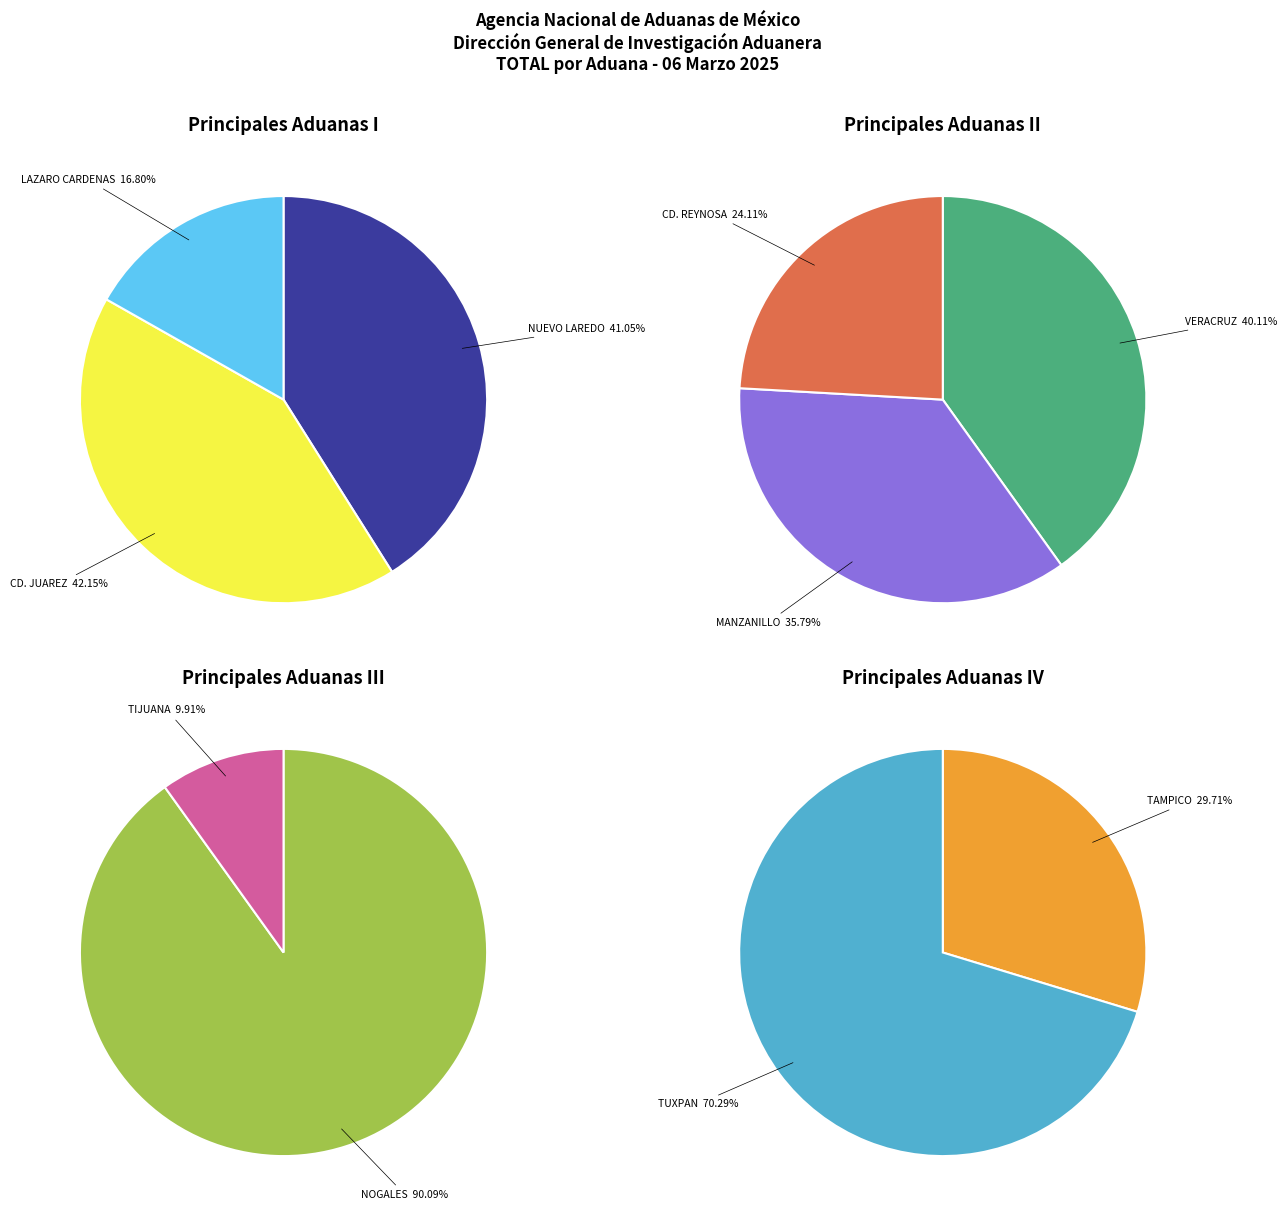

How many slices are in this pie chart?

10